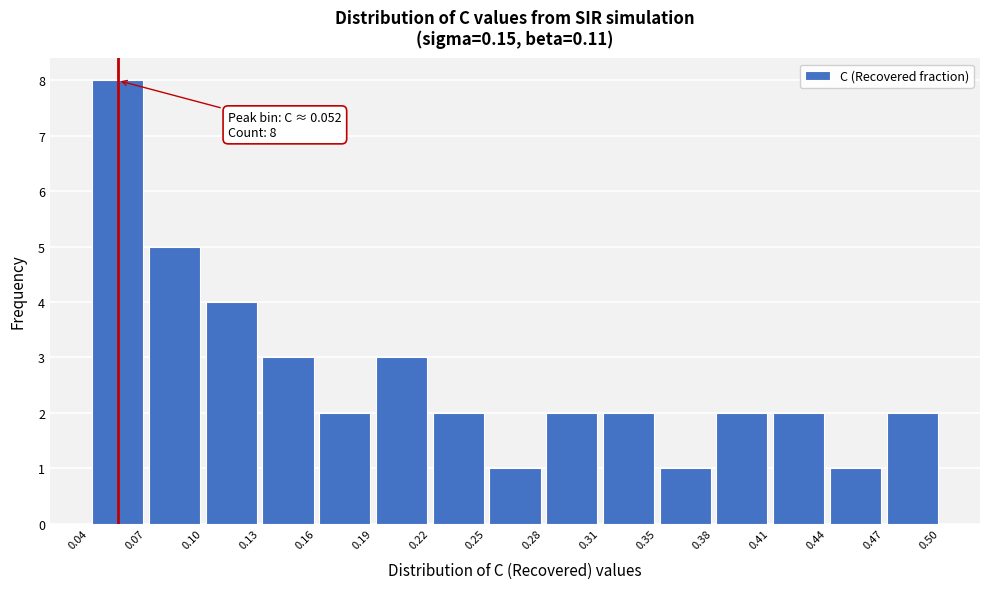

Over which range of the x-axis is the bar tallest?

0.04 to 0.07